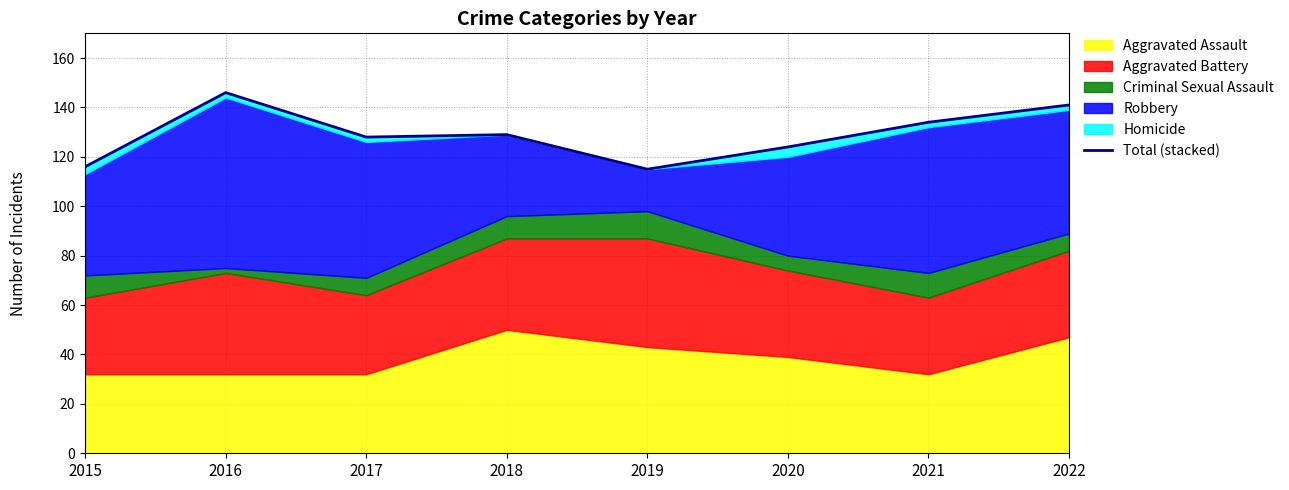

How many points are lower than both their immediate neighbors (excluding endpoints)?

2